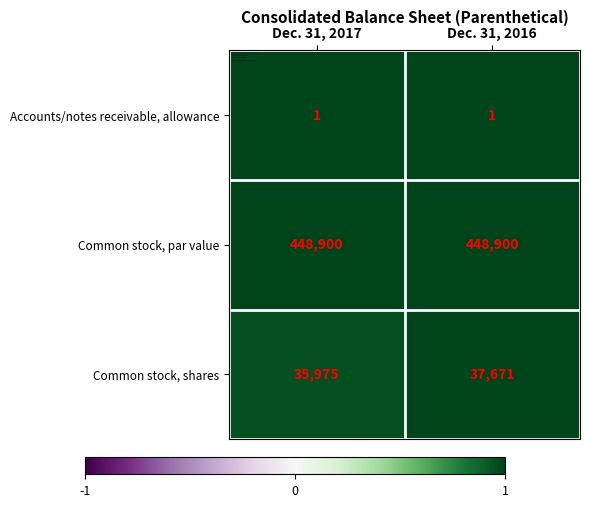

What is the minimum value for Common stock, par value?

448900